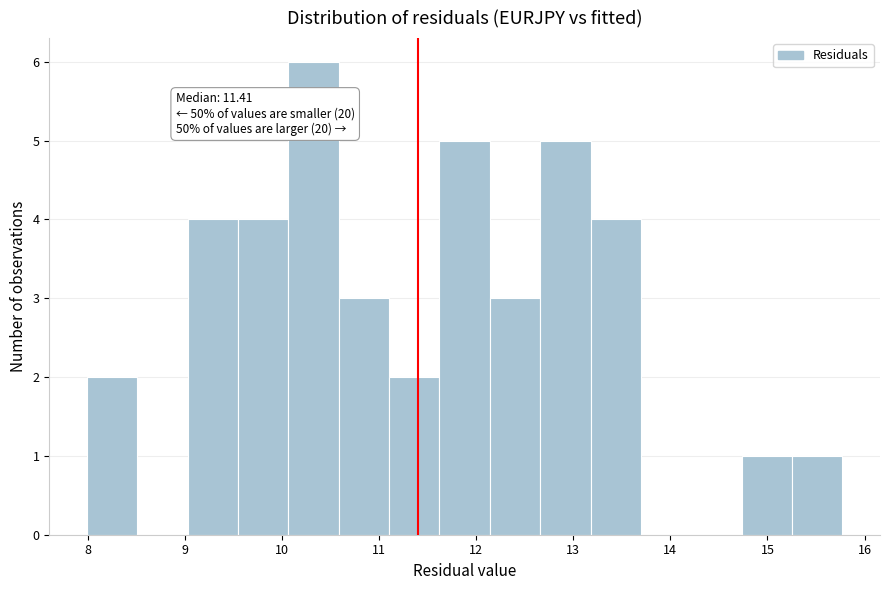

Over which range of the x-axis is the bar tallest?

10.1 to 10.6